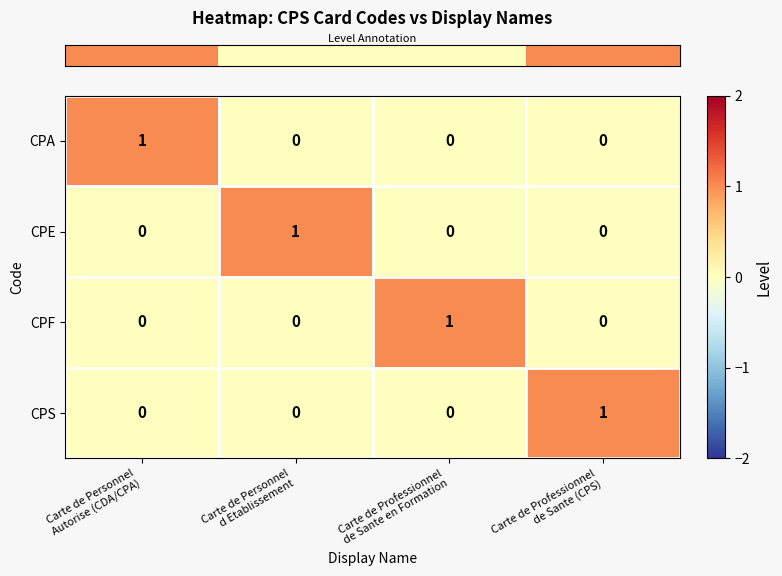

How many CPS values are between 0 and 1?

4